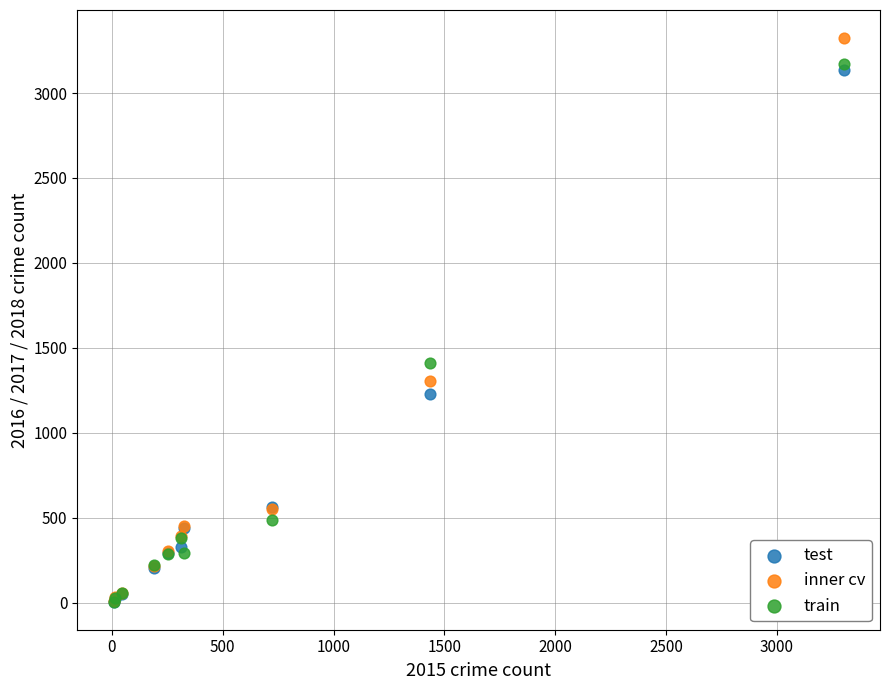

In the inner cv series, what Y value is closest to 1666?

1306